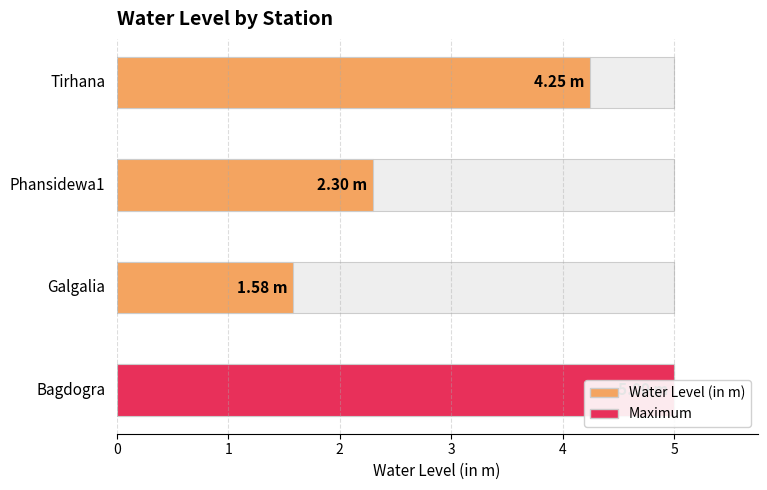

Which category has the lowest value across all series?

Galgalia